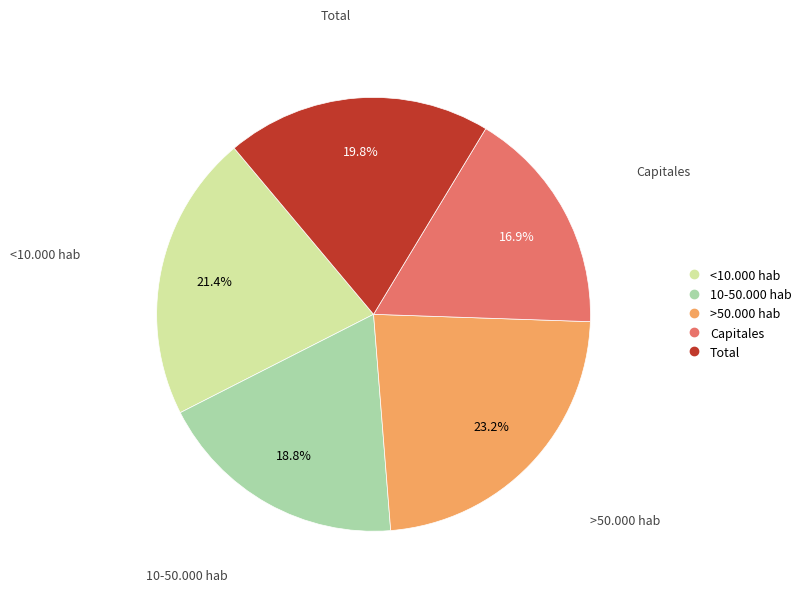

How many slices are in this pie chart?

5